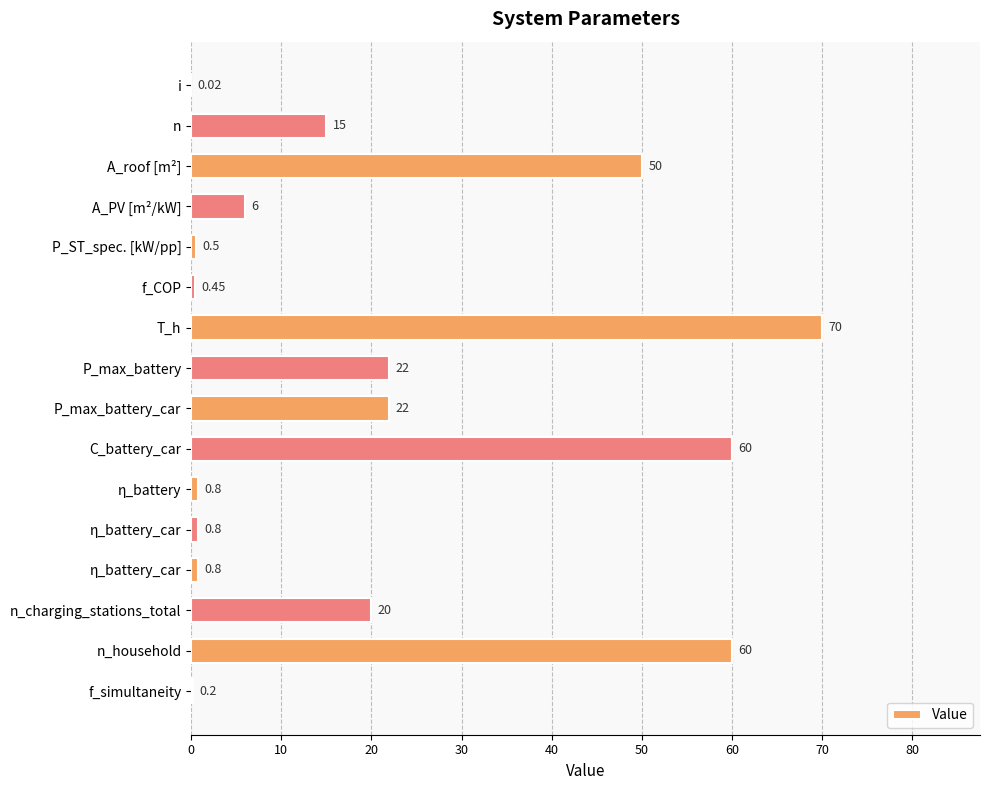

Are the bars horizontal?

Yes